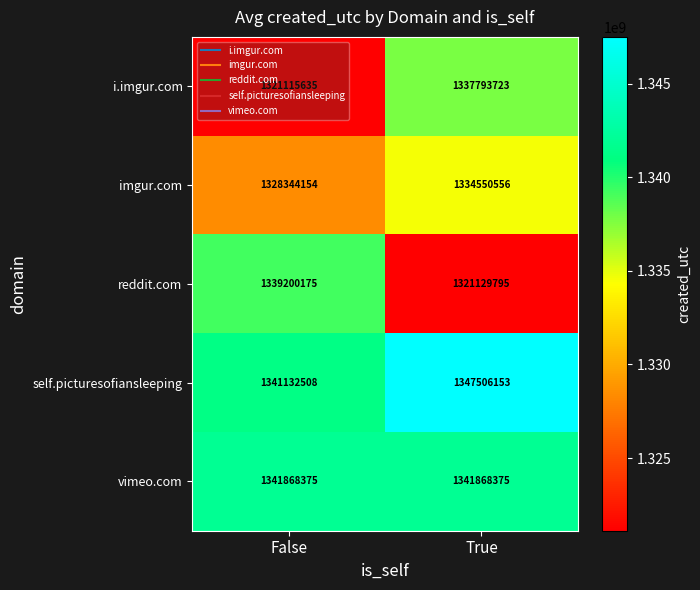

True or false: reddit.com has a value of 1770421089 at False.

False